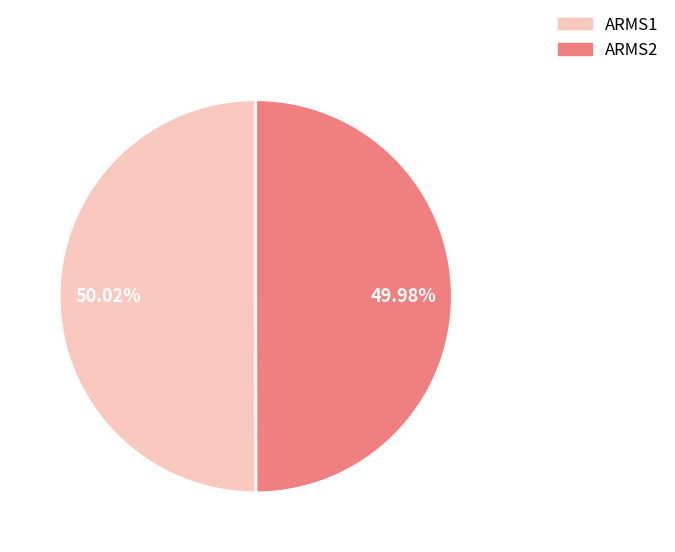

Is the sum of ARMS2 and ARMS1 greater than half?

Yes